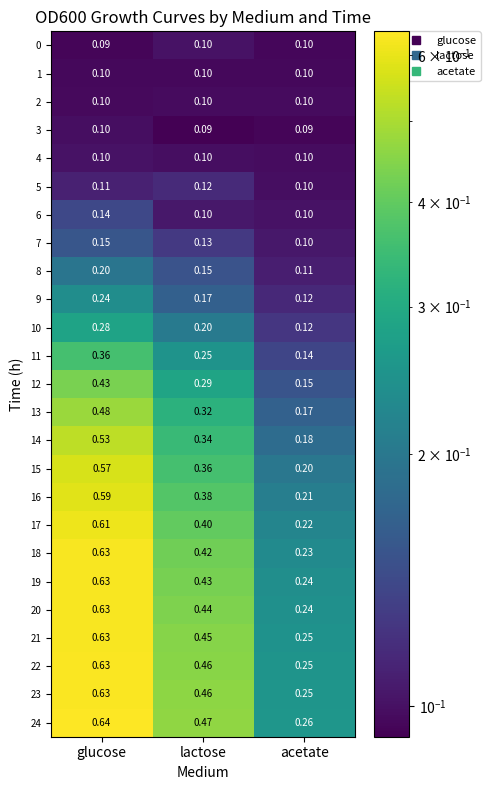

At which label is 10 closest to 0?

acetate